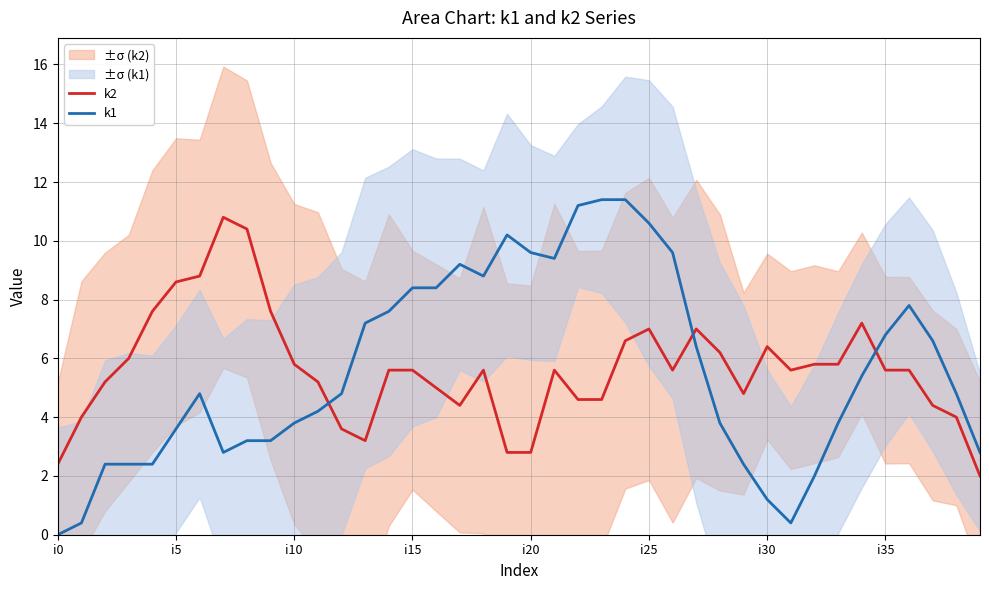

True or false: k1 has a value of 2.4 at i30.

False